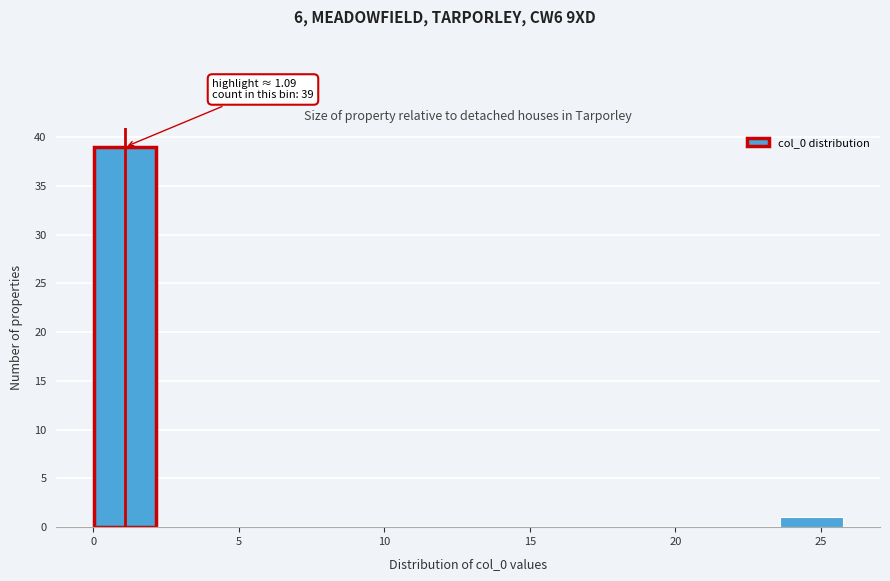

Which range on the x-axis has the tallest bar?

0.0 to 2.0